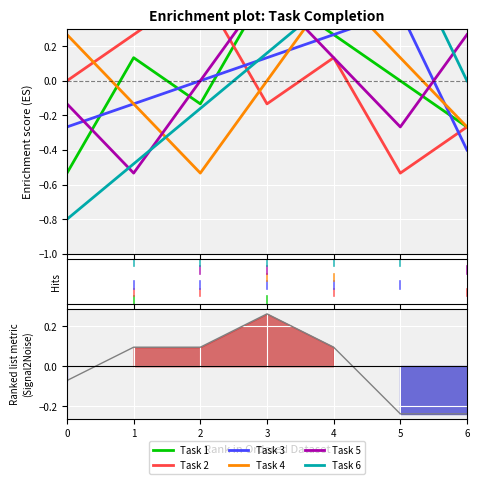

How many lines are shown in the chart?

6